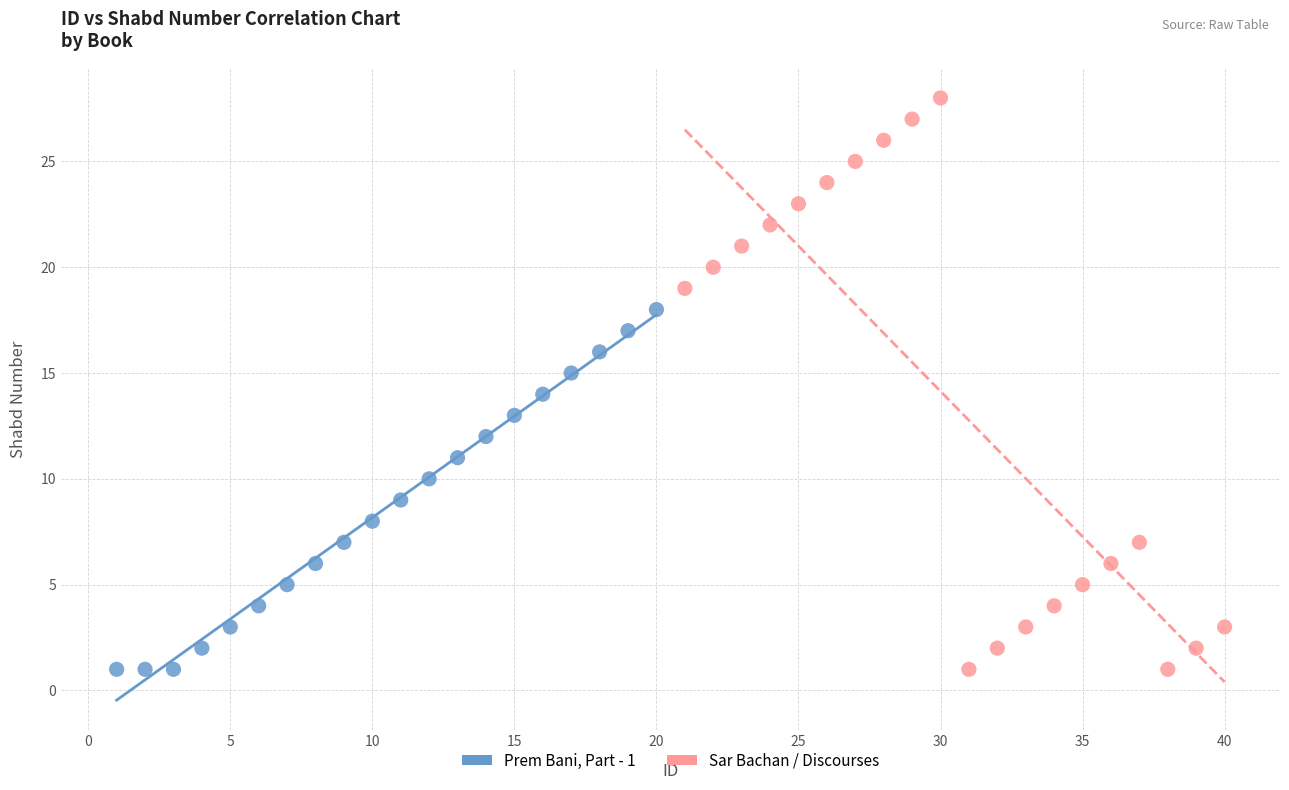

Which series has the largest Y range (max minus min)?

Sar Bachan / Discourses